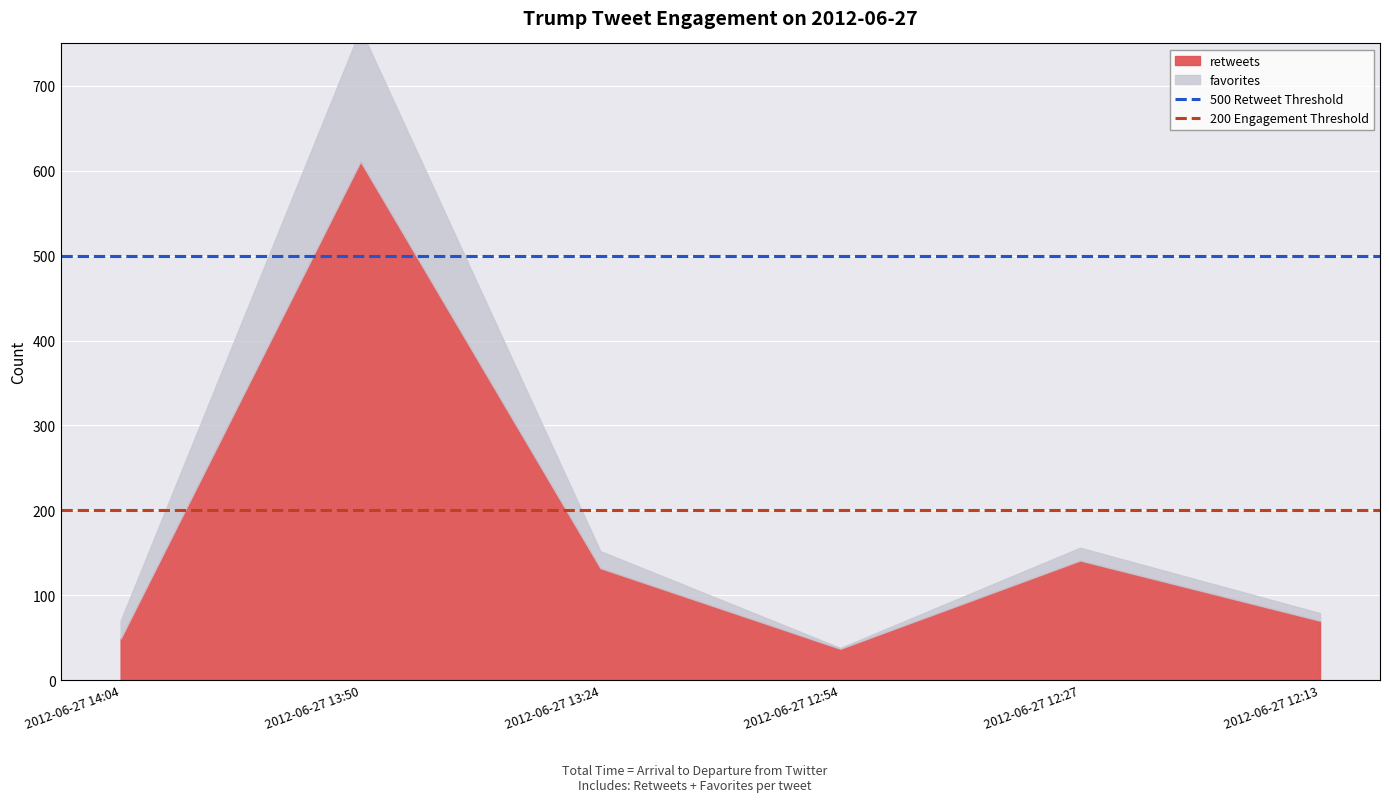

At which label is 500 Retweet Threshold closest to 500?

2012-06-27 14:04